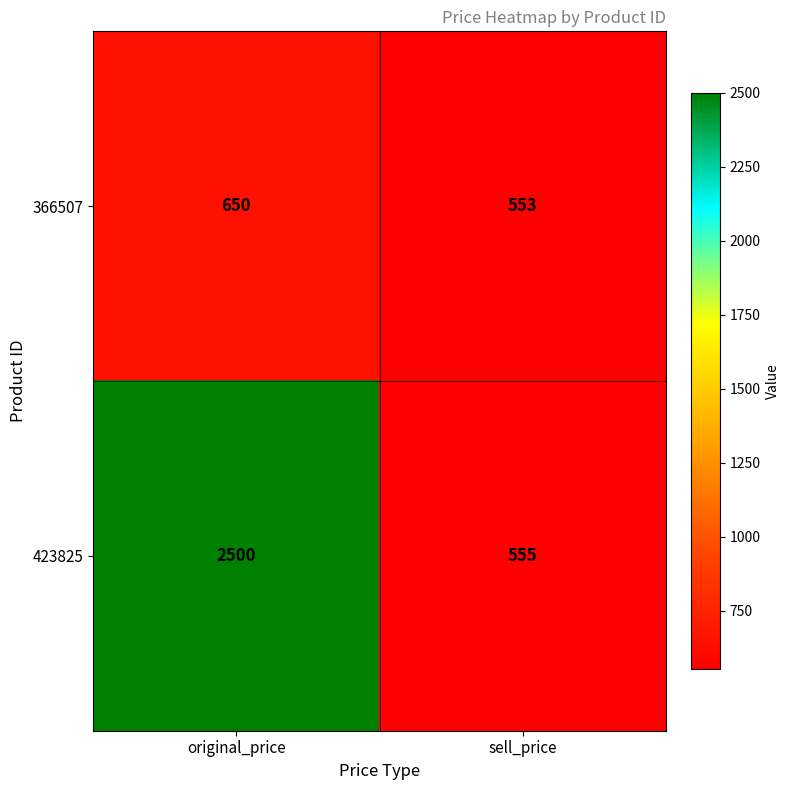

What is the greatest value displayed?

2500